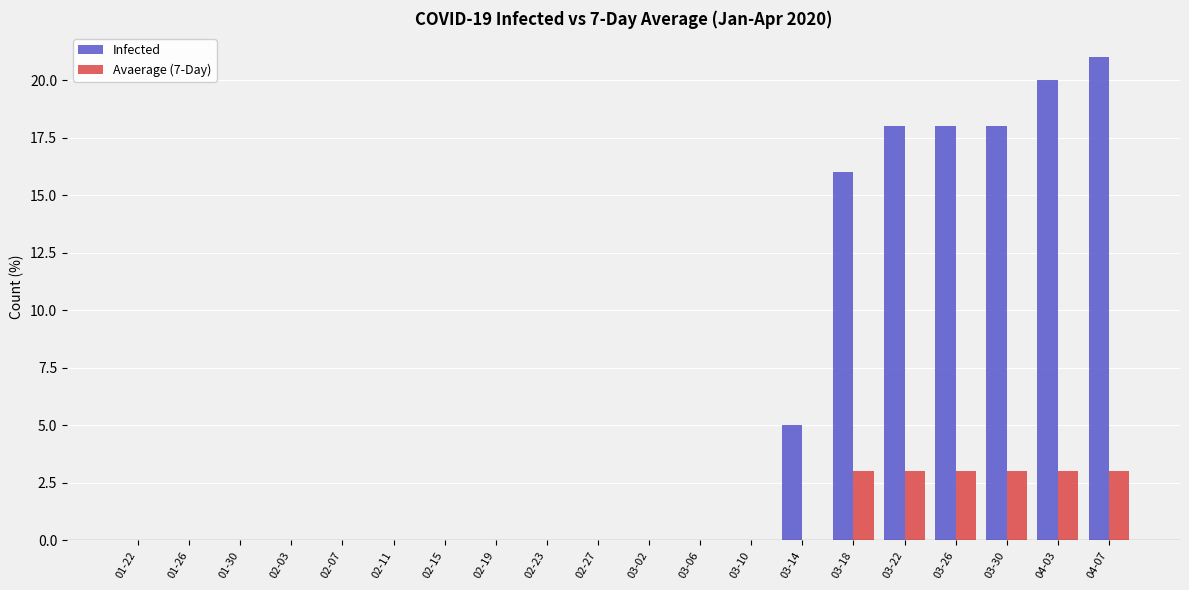

What is the maximum value for Avaerage (7-Day)?

3